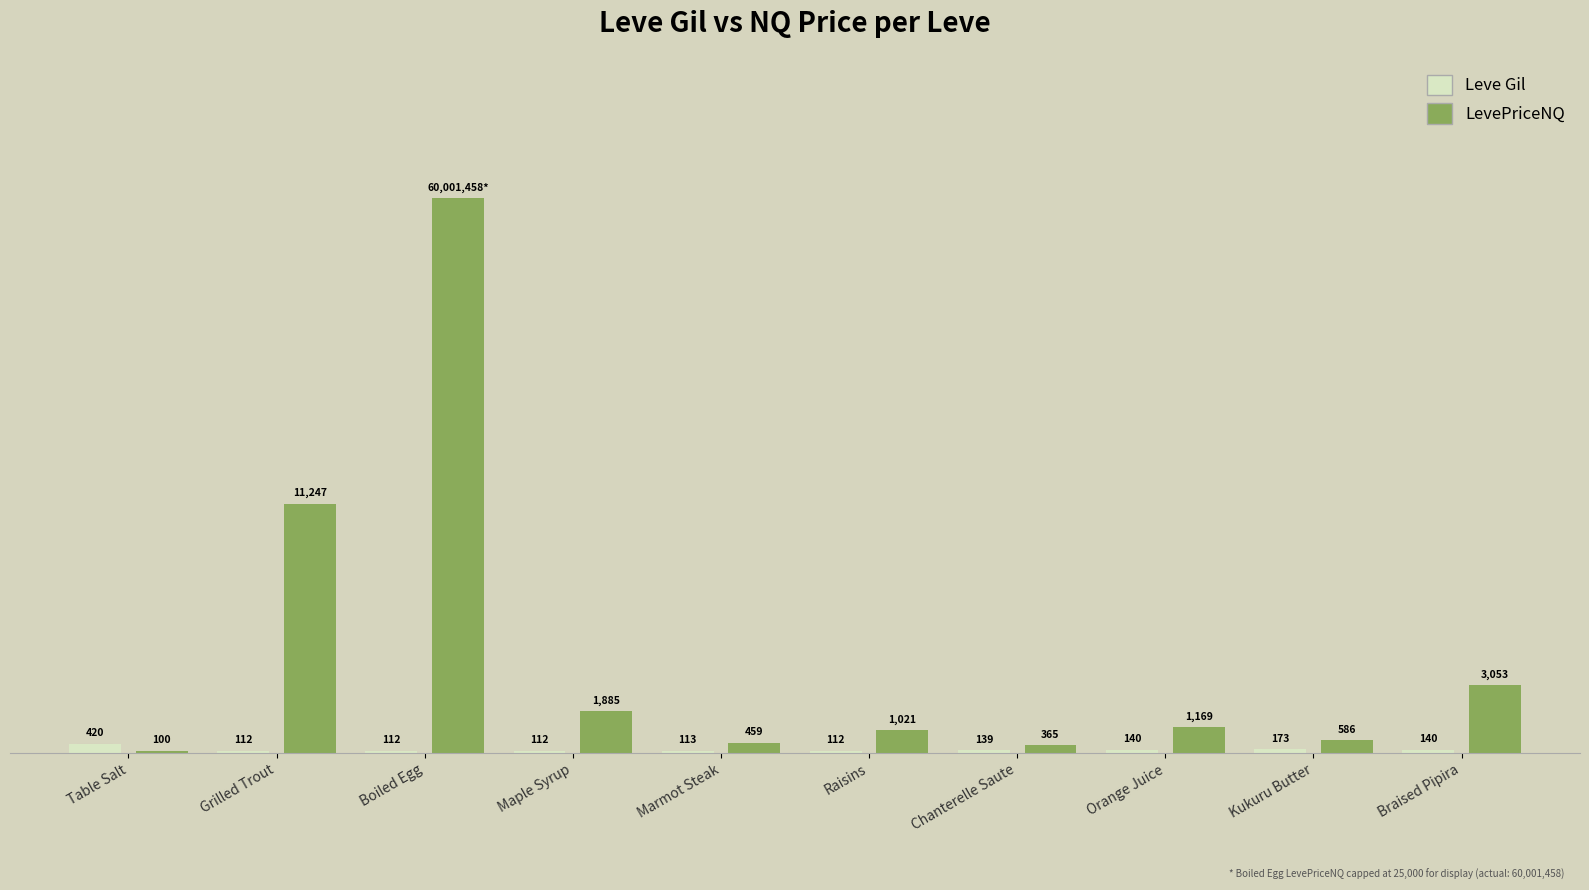

True or false: Leve Gil has a value of 752 at Table Salt.

False